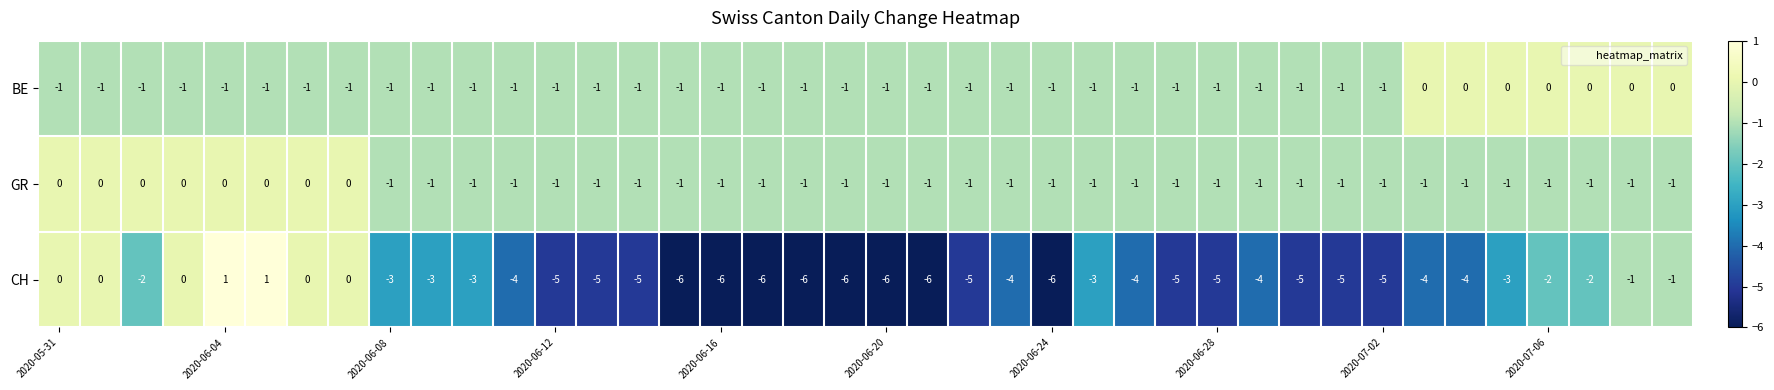

Count the GR values in the range -1 to 0.

40